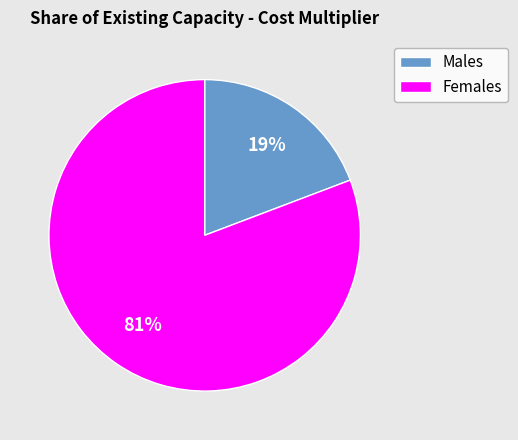

Which has a higher value, Males or Females?

Females